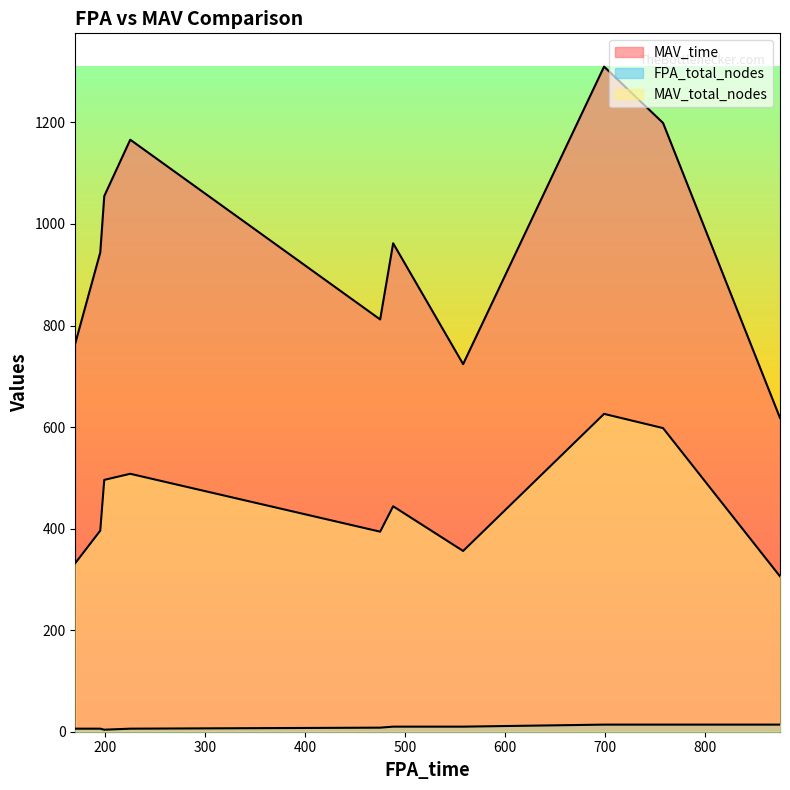

True or false: MAV_total_nodes has a value of 91 at 875.

False